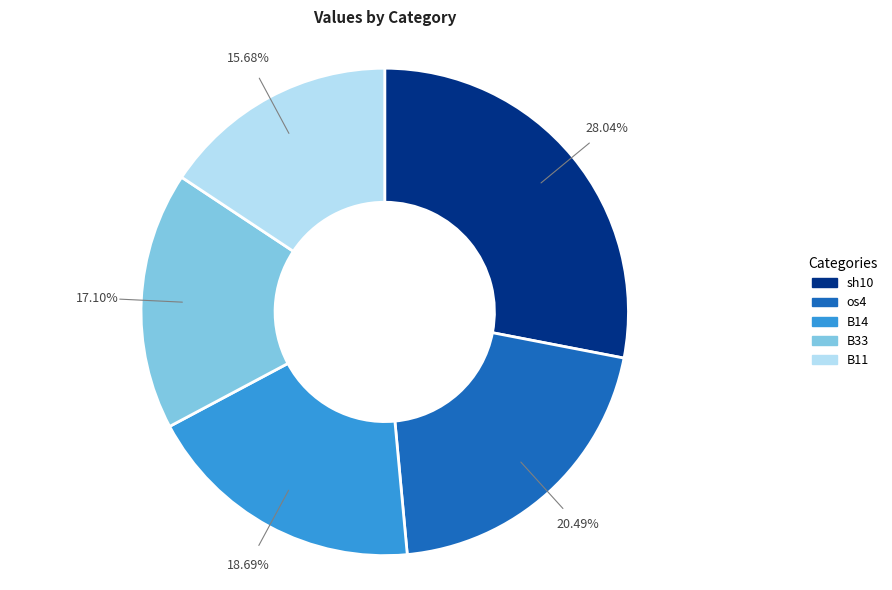

Is there a majority slice in this chart?

No